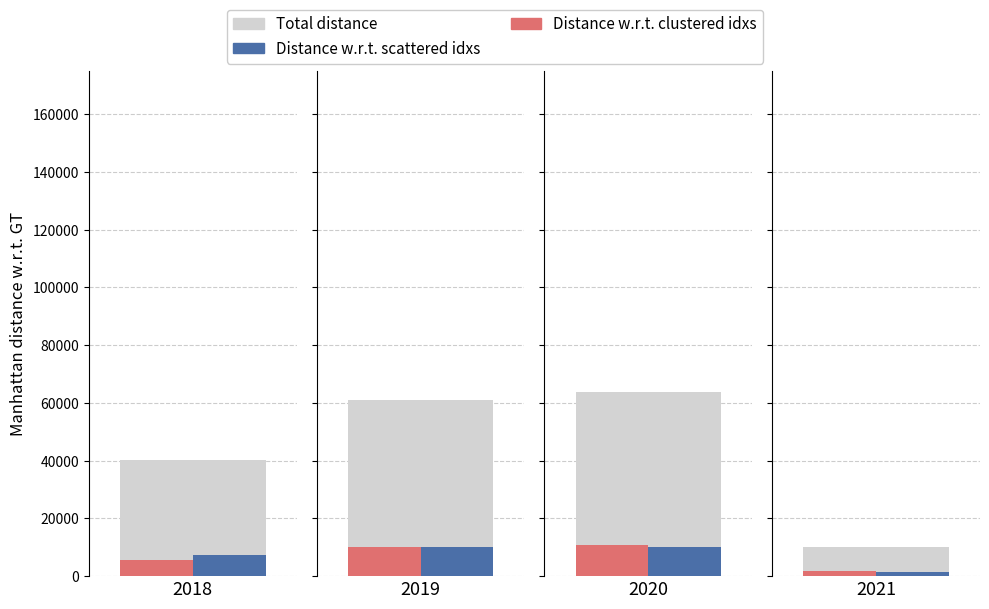

Is the value of Total distance at 2019 greater than the value of Distance w.r.t. scattered idxs at 2020?

Yes